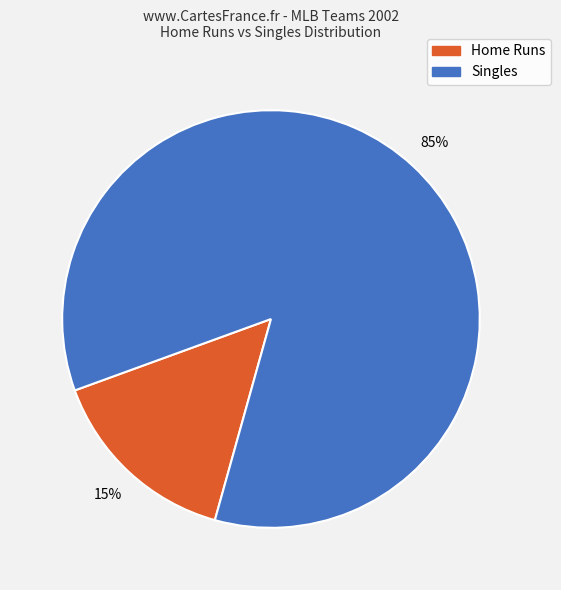

To the nearest percent, what is the average slice percentage?

50%